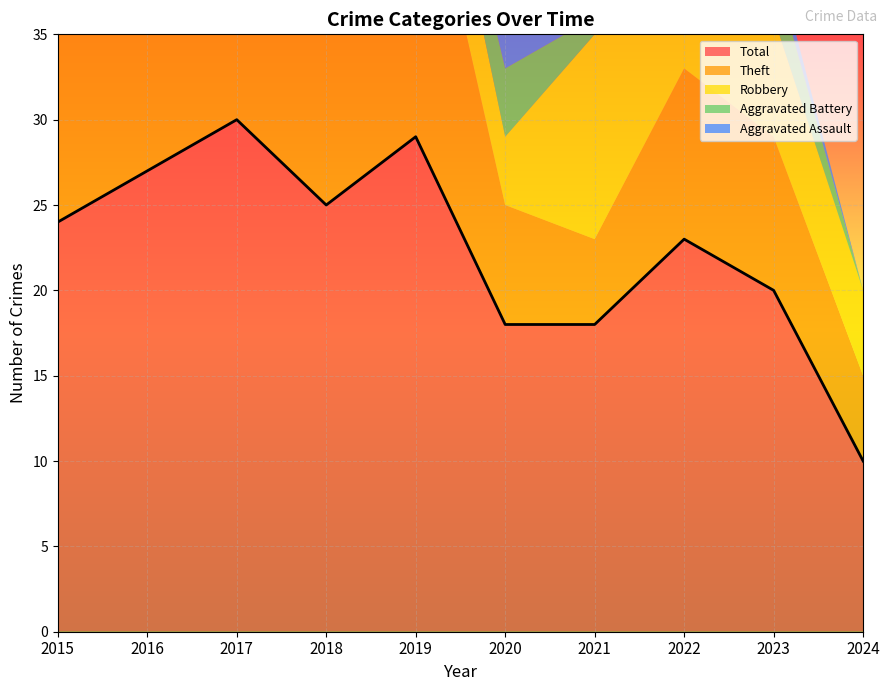

Reading left to right, list all the values displayed in this chart.

Robbery: 2015=4	2016=5	2017=6	2018=5	2019=6	2020=4	2021=12	2022=7	2023=7	2024=5
Theft: 2015=20	2016=21	2017=21	2018=19	2019=19	2020=7	2021=5	2022=10	2023=9	2024=5
Aggravated Assault: 2015=0	2016=1	2017=2	2018=0	2019=3	2020=3	2021=0	2022=2	2023=1	2024=0
Aggravated Battery: 2015=0	2016=0	2017=1	2018=1	2019=1	2020=4	2021=1	2022=3	2023=3	2024=0
Total: 2015=24	2016=27	2017=30	2018=25	2019=29	2020=18	2021=18	2022=23	2023=20	2024=10